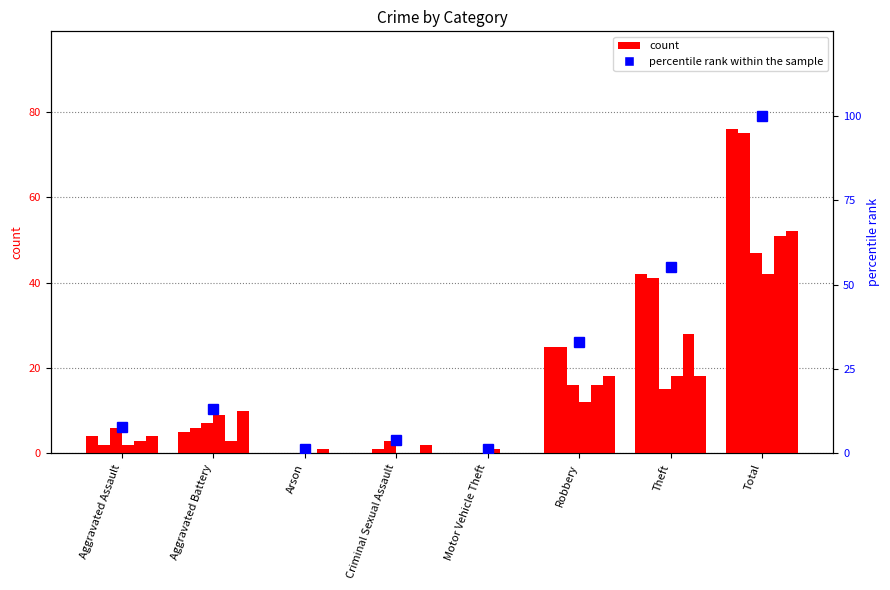

What is the sum of all values?

215.8